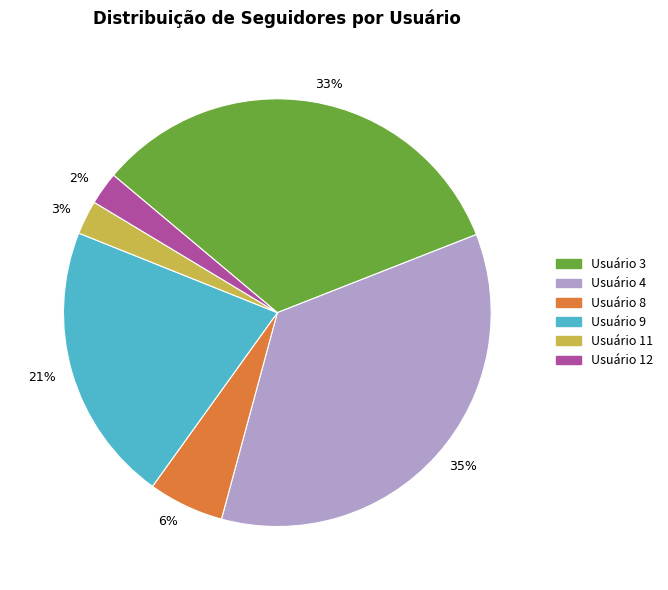

How many segments does this pie chart have?

6